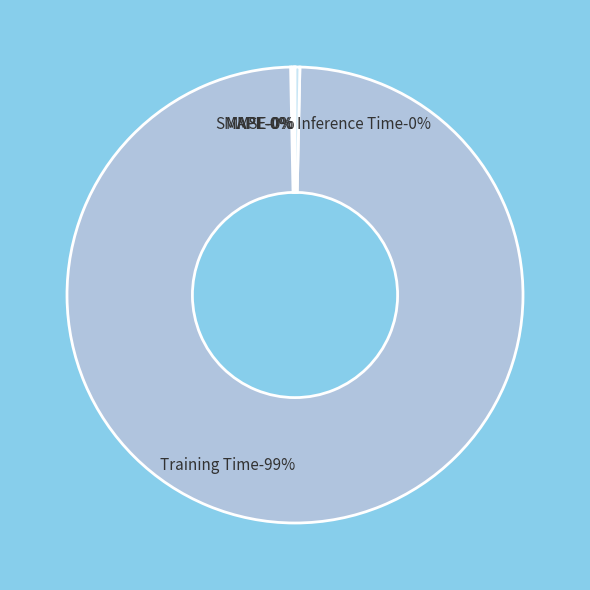

Does any single category account for the majority?

Yes